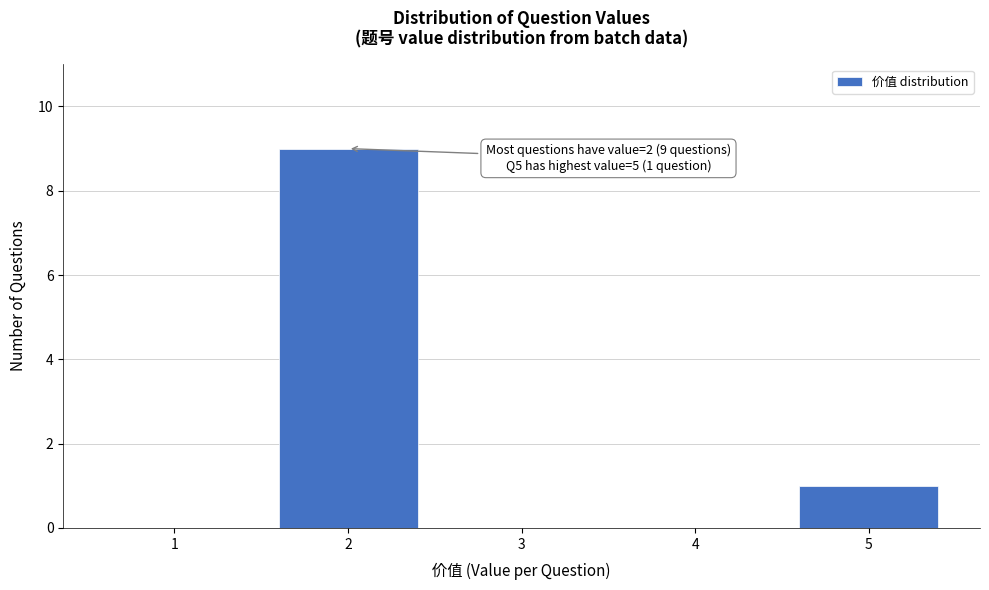

Which range on the x-axis has the tallest bar?

1.5 to 2.5